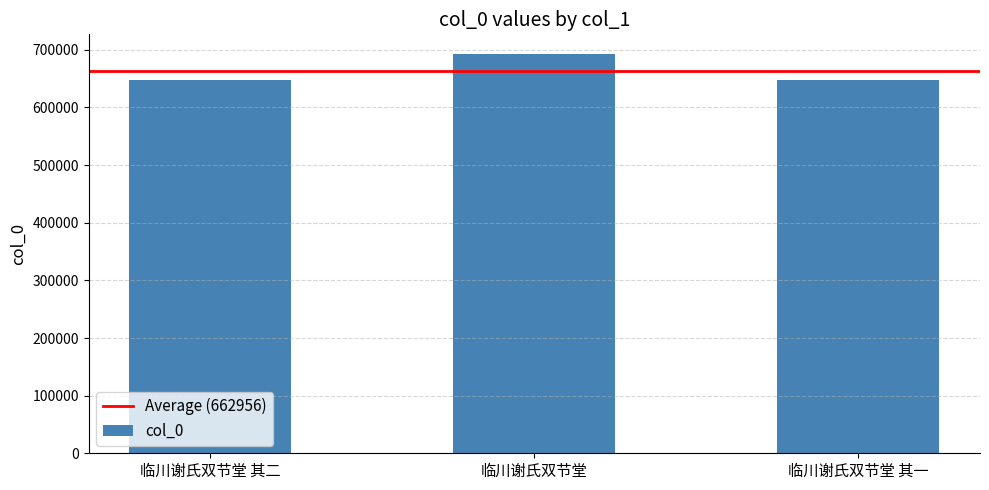

What value does the data have at 临川谢氏双节堂?

692259